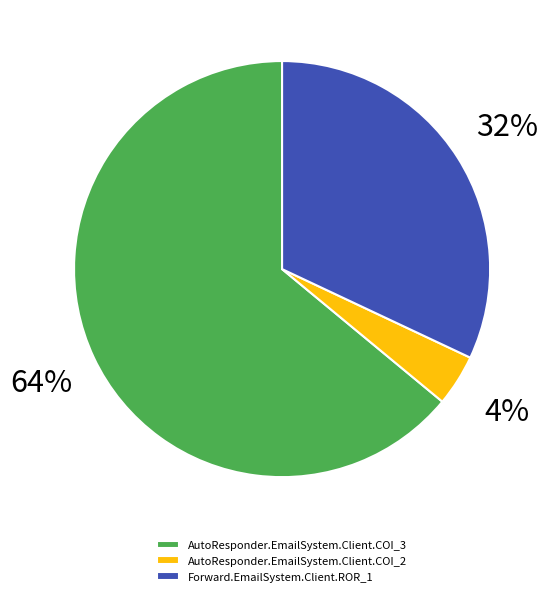

Which category has the smallest portion of the pie?

AutoResponder.EmailSystem.Client.COI_2